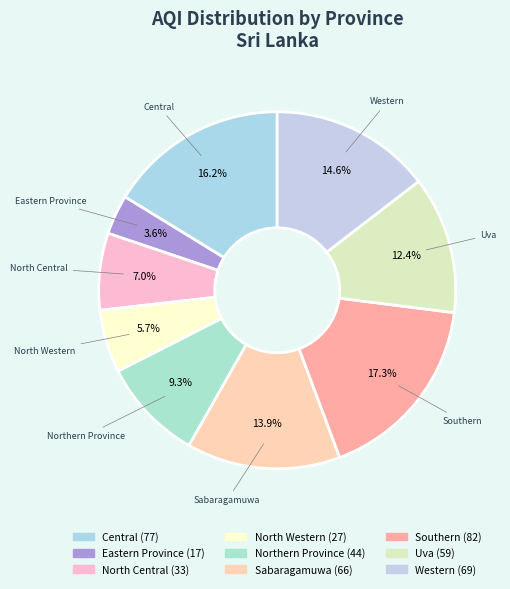

Which slice is the largest?

Southern